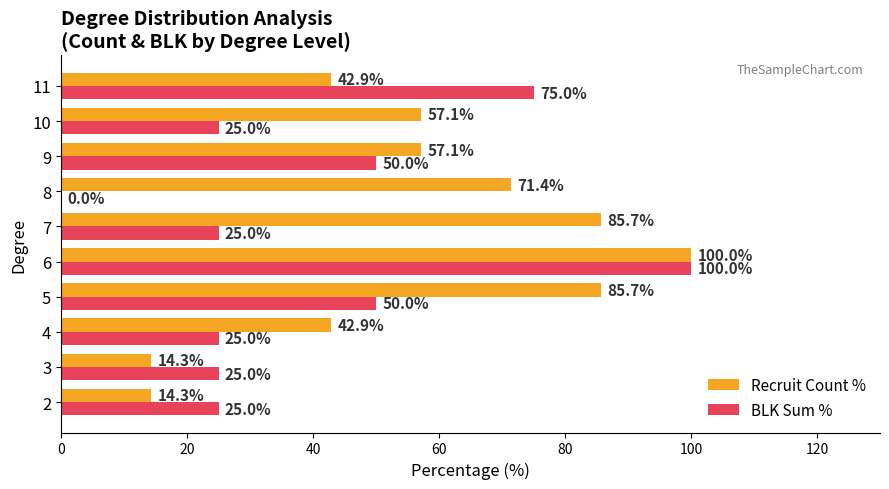

At which category is the sum across all series the highest?

6